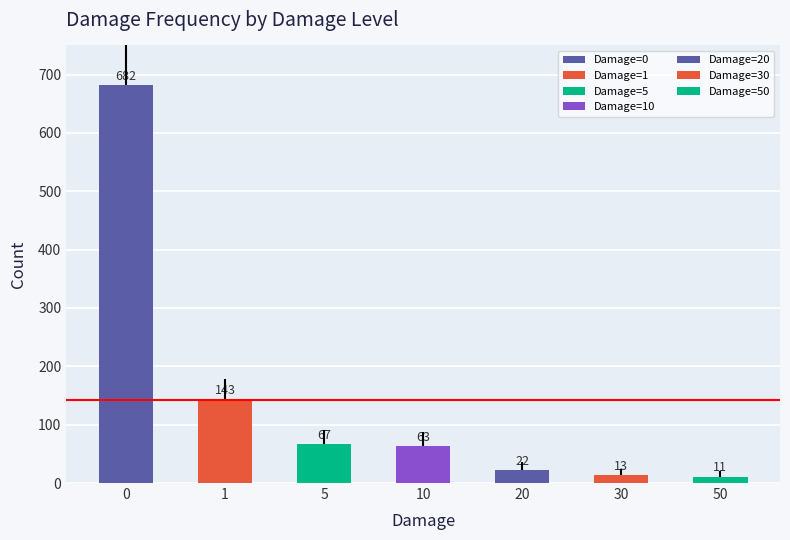

How many bars are there in total?

7